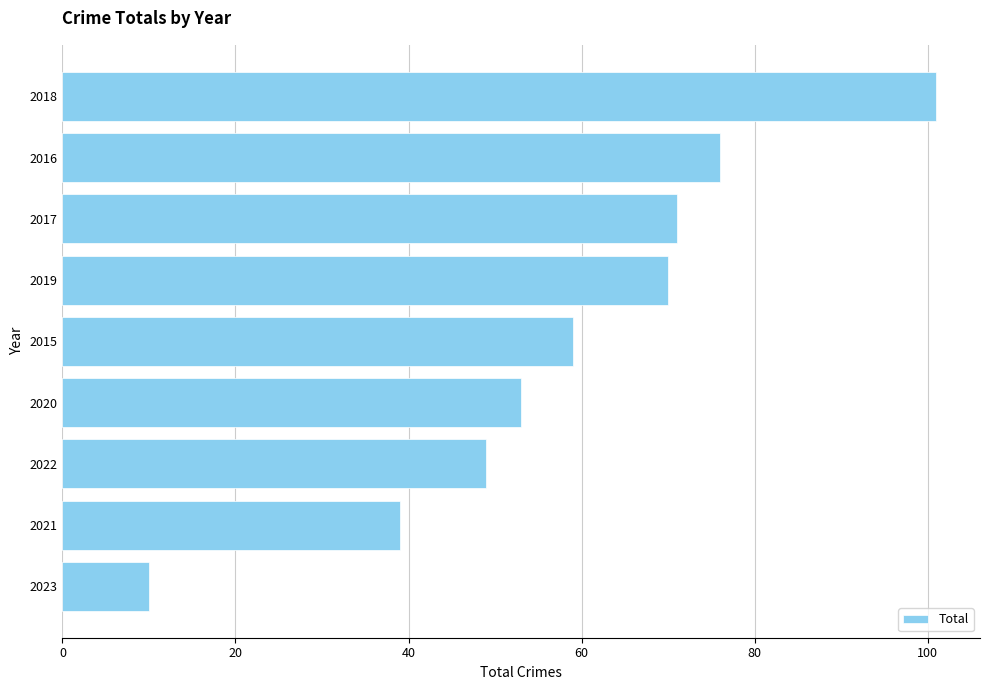

What is the greatest value displayed?

101